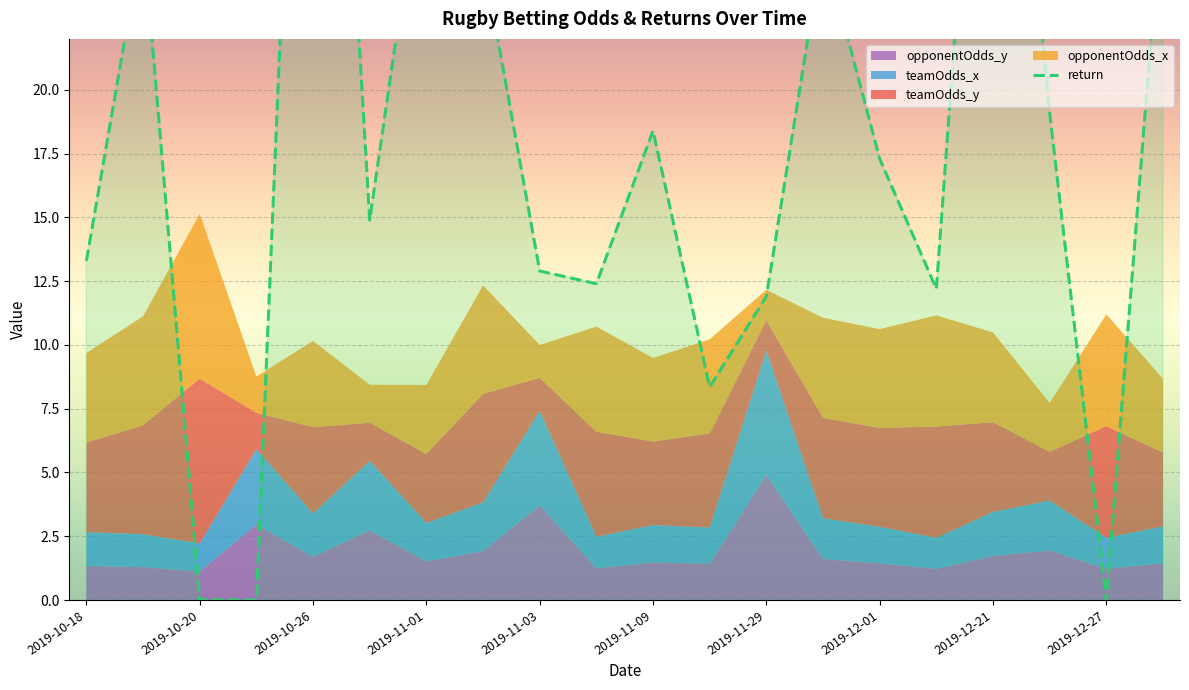

Reading left to right, list all the values displayed in this chart.

13.3	26.1	0.0	0.0	52.5	14.9	30.2	25.2	12.9	12.4	18.4	8.3	11.9	25.7	17.3	12.2	42.7	19.1	0.0	27.9